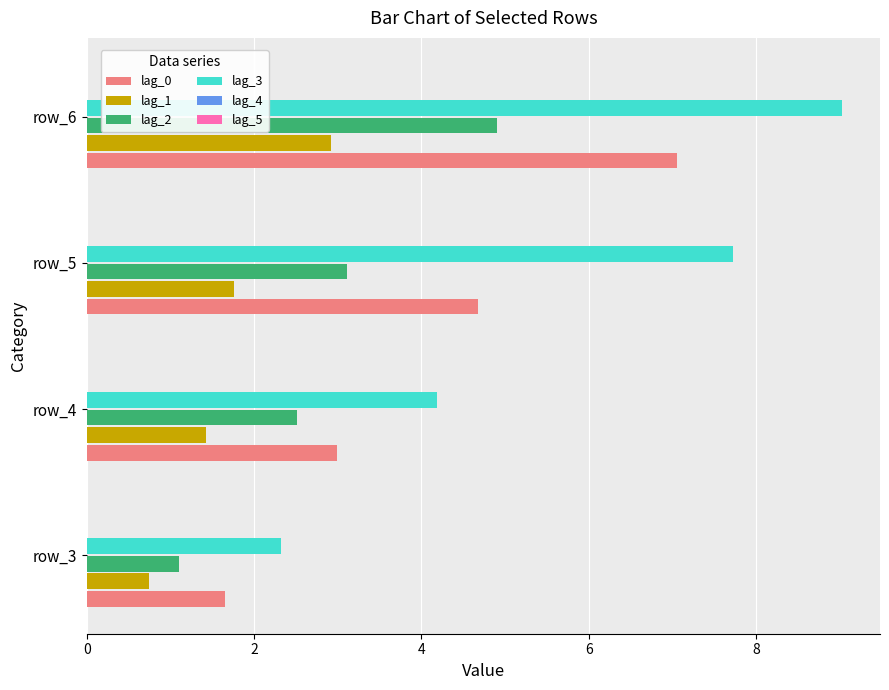

At row_5, list the series in order from largest to smallest.

lag_3, lag_0, lag_2, lag_1